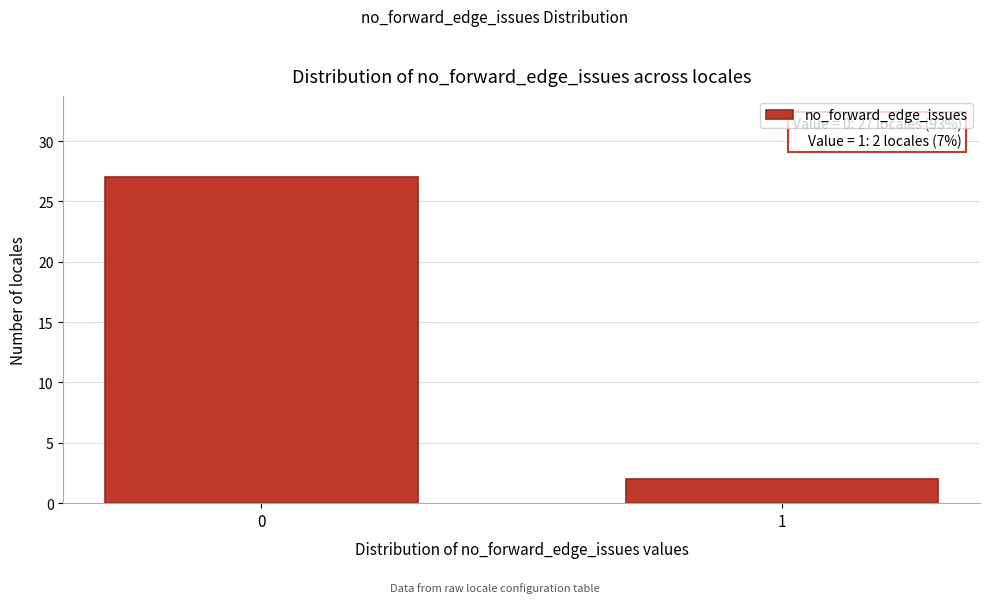

Reading left to right, what are all the values shown in this chart?

0=27	1=2